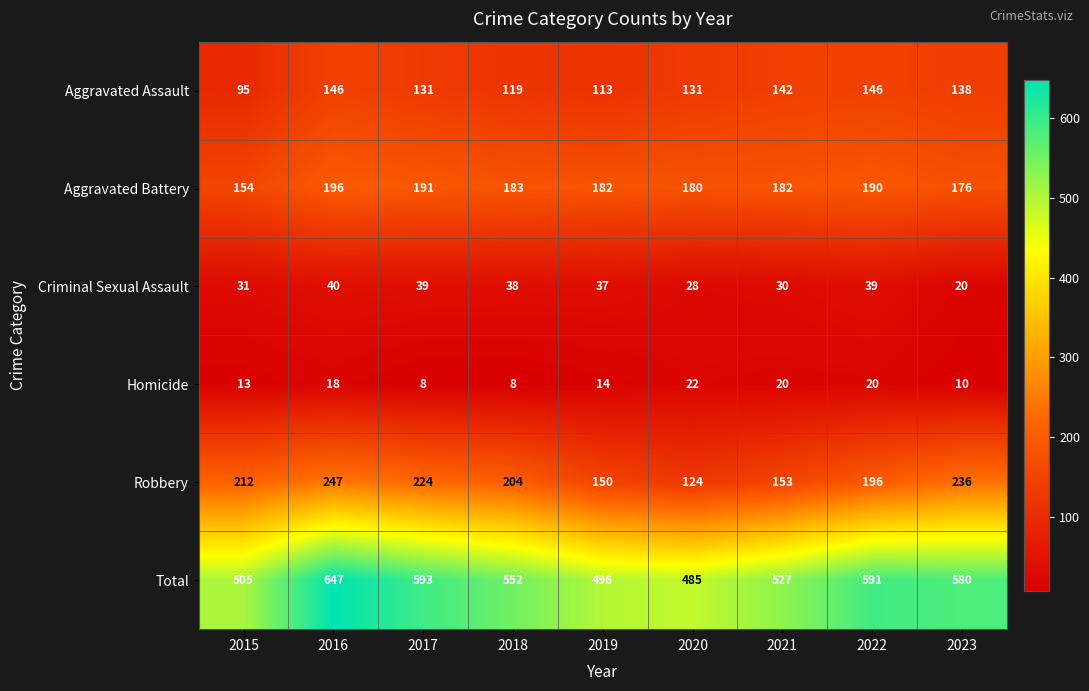

What is the maximum value for Robbery?

247